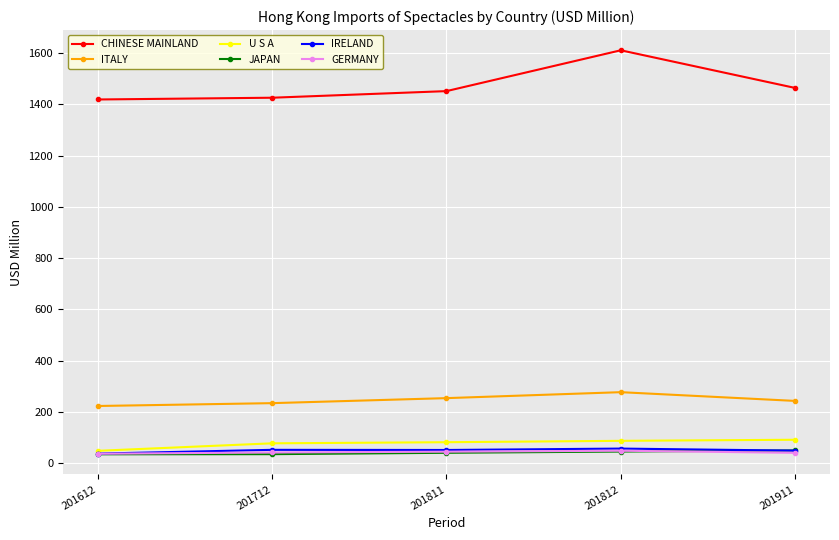

True or false: CHINESE MAINLAND has more than 0 interior local peaks.

True